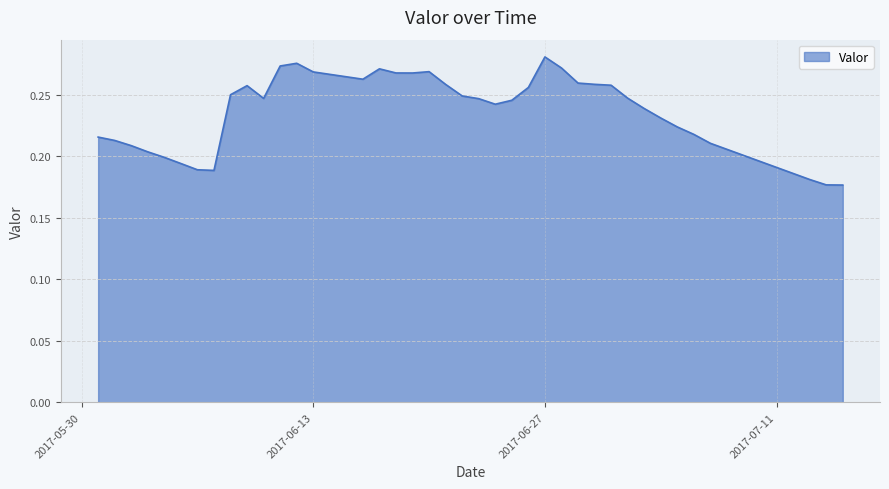

What is the difference between the maximum and second lowest values?

0.1